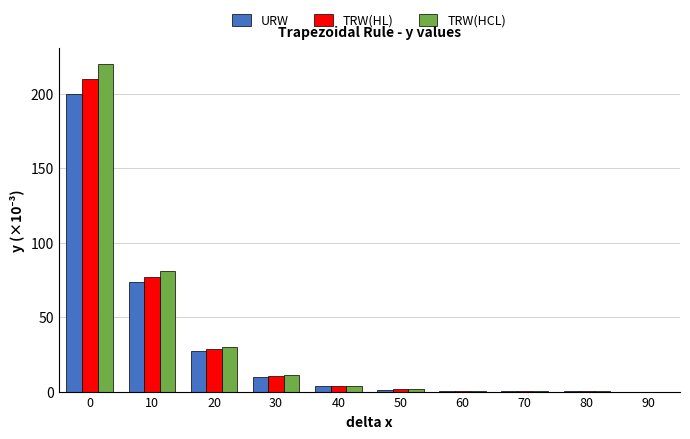

Count the number of data series in this chart.

3